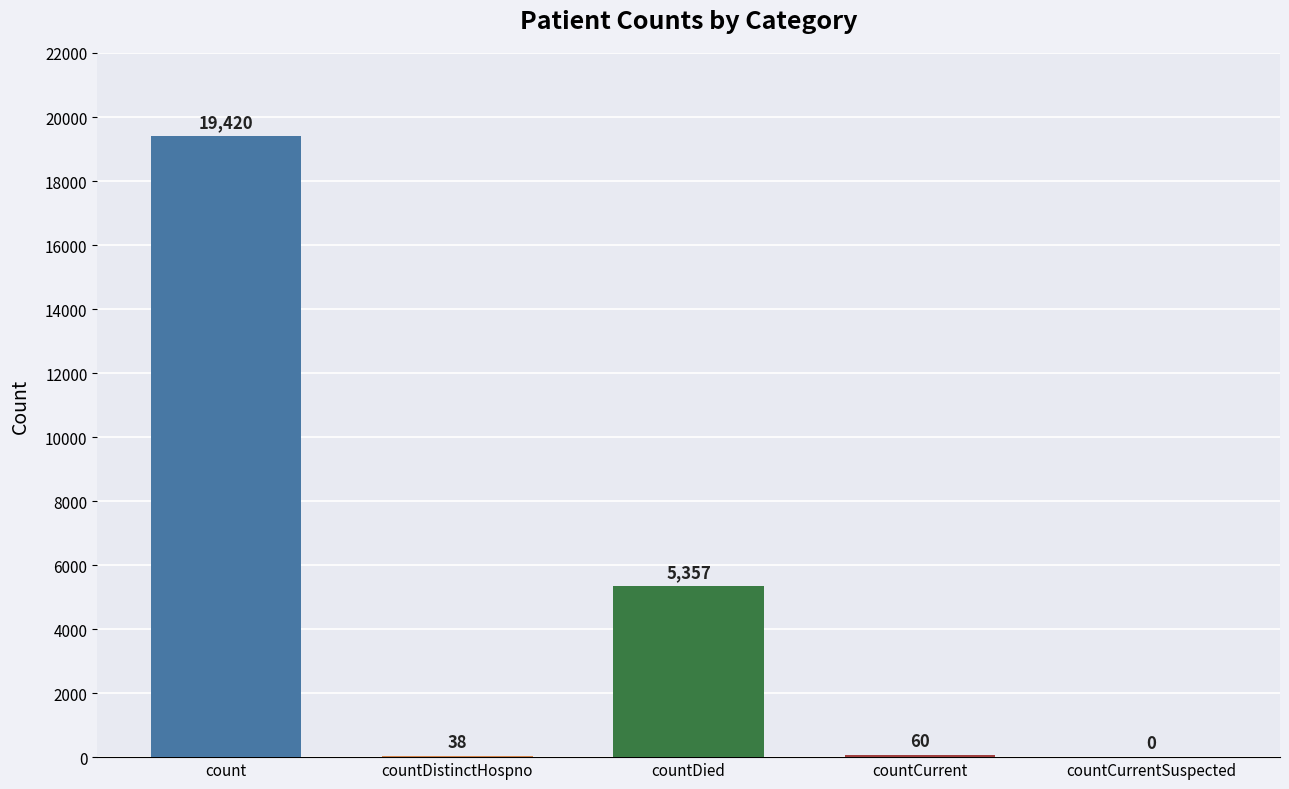

Where is the data nearest to the value 9710?

countDied